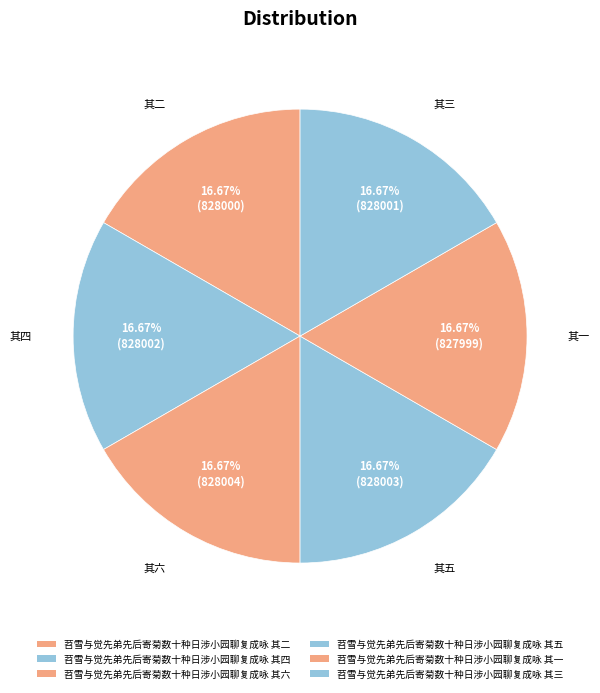

What percentage is the 苕雪与觉先弟先后寄菊数十种日涉小园聊复成咏 其五 slice, to the nearest percent?

17%